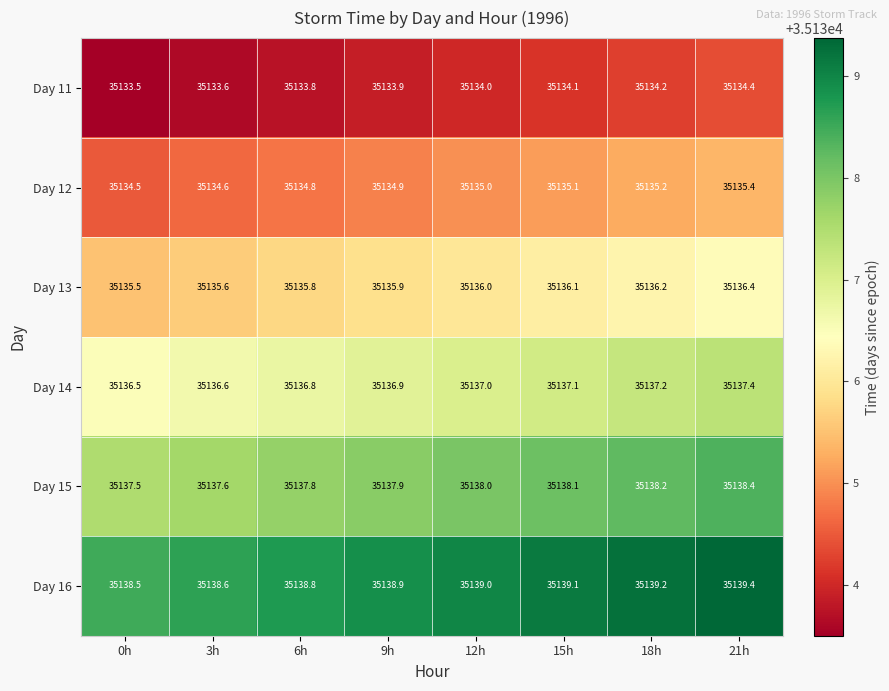

Which series has the largest total across all categories?

Day 16